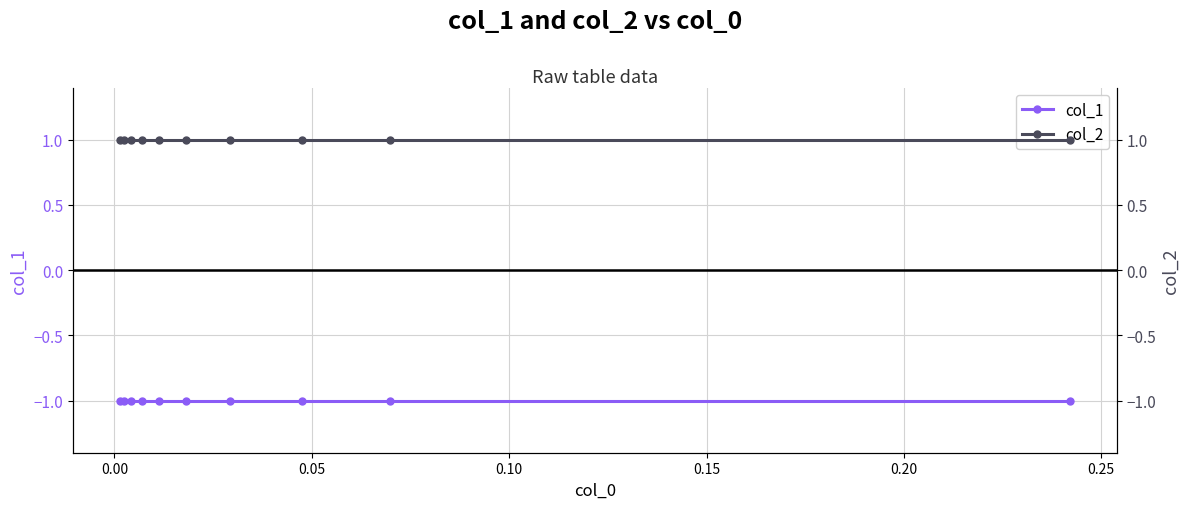

What are all the series names shown in the legend?

col_1, col_2